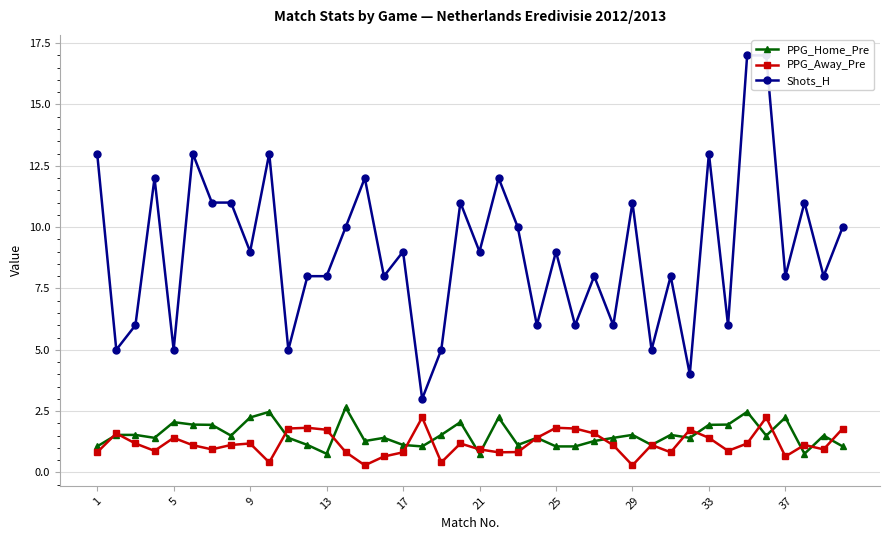

What is the difference between the second highest and minimum values in the PPG_Away_Pre series?

2.0